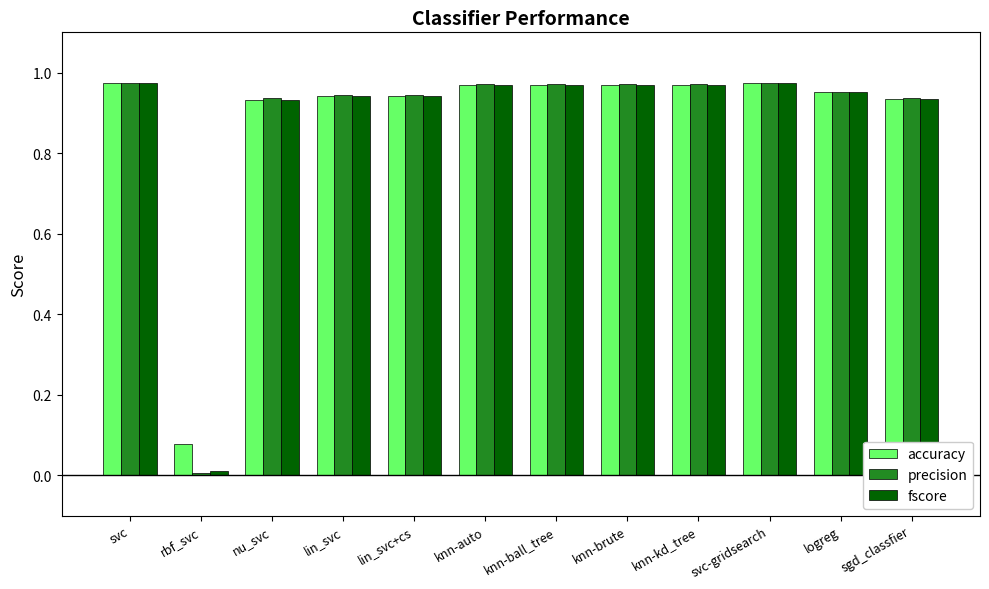

True or false: precision has a value of 0.4 at knn-auto.

False